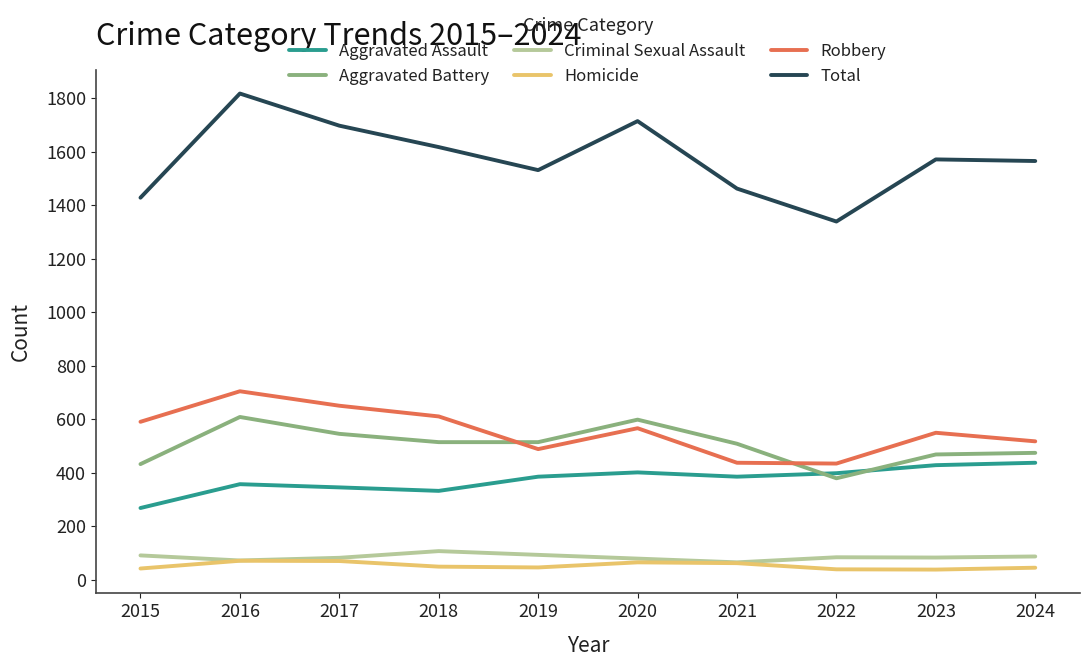

Which category has the highest value across all series?

2016